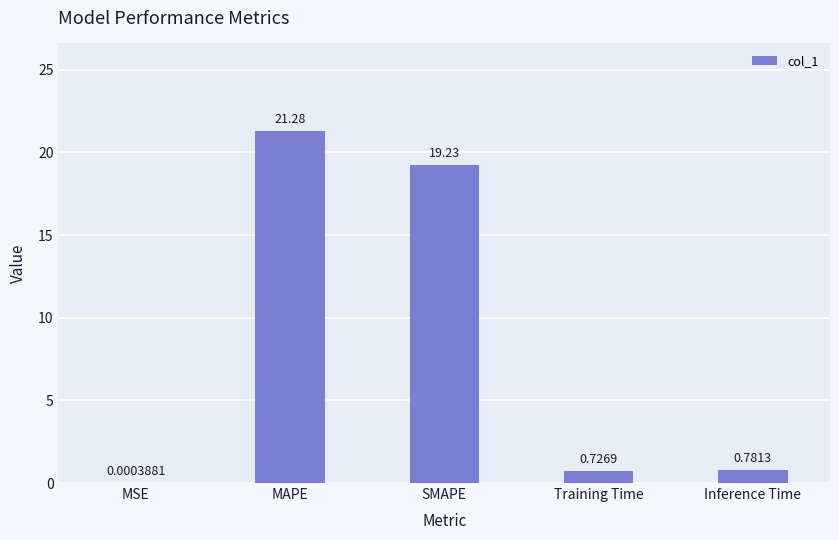

What is the change in value from SMAPE to Training Time?

-18.5